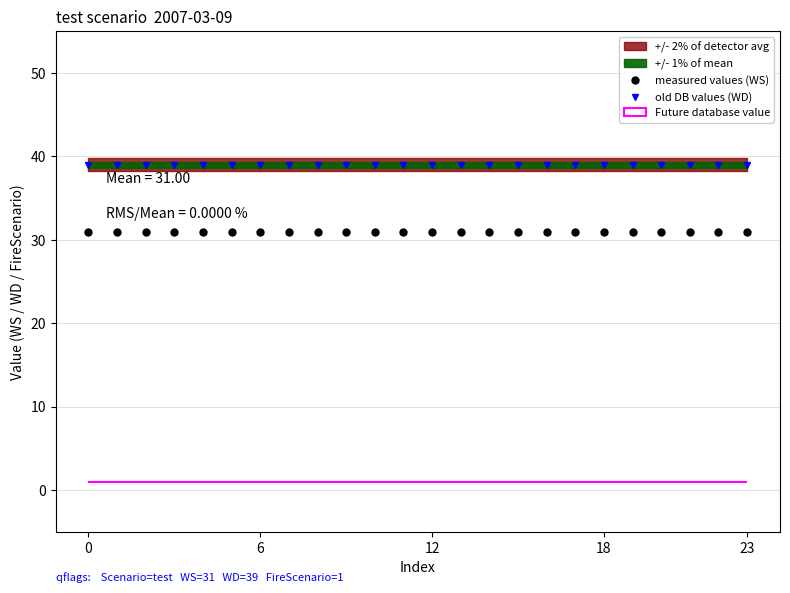

The measured values (WS) series shows 46 at 23. True or false?

False